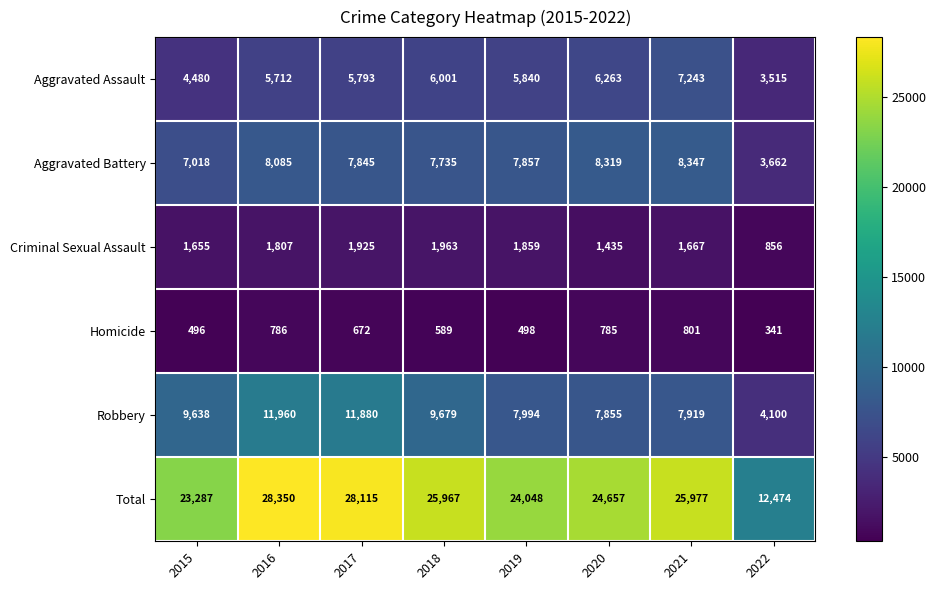

At 2015, list the series in order from smallest to largest.

Homicide, Criminal Sexual Assault, Aggravated Assault, Aggravated Battery, Robbery, Total